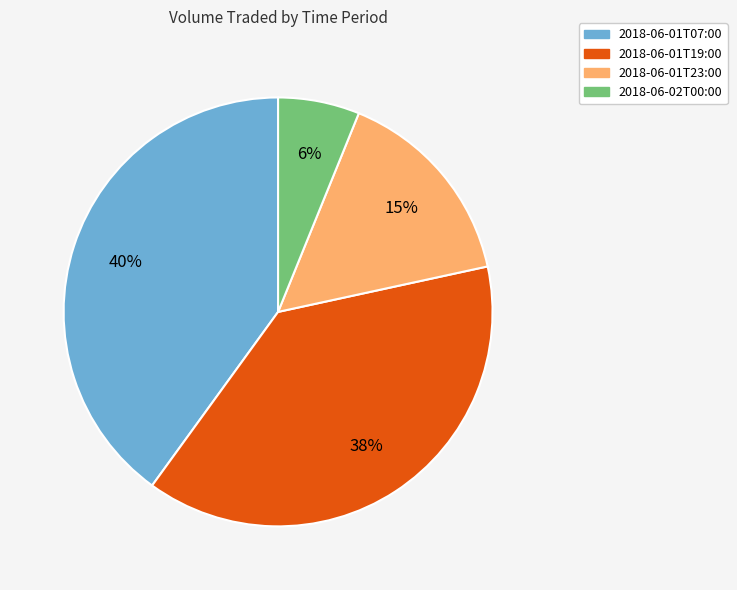

What is the largest slice in the pie chart?

2018-06-01T07:00